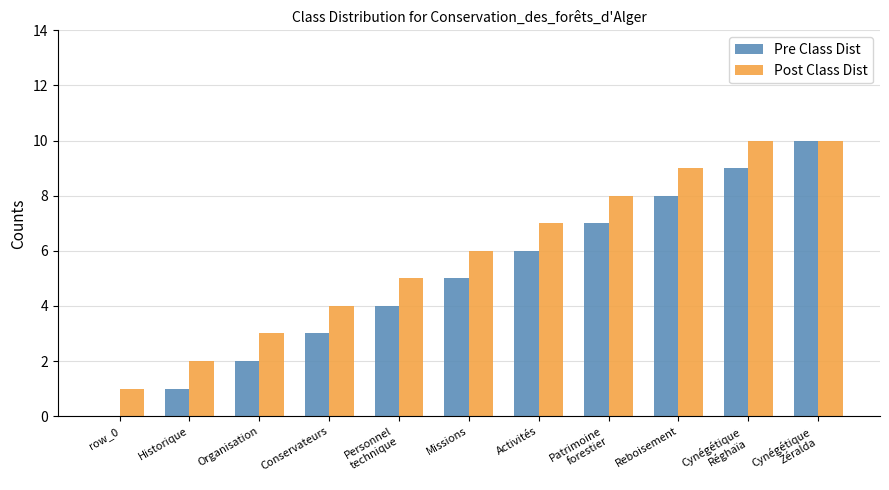

True or false: Post Class Dist has a value of 2 at row_0.

False